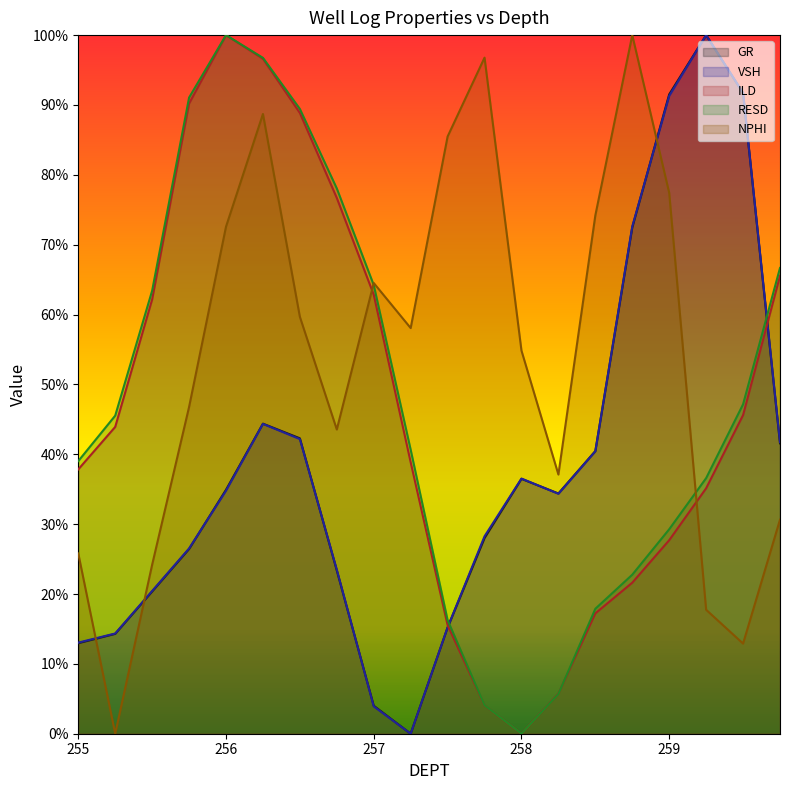

The VSH series shows 0.0 at 255.5. True or false?

False